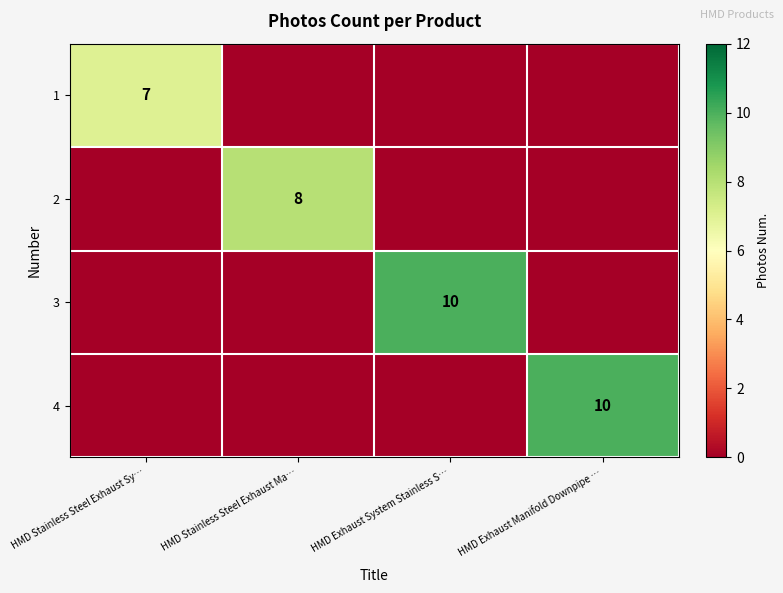

The 4 series shows 14 at HMD Exhaust Manifold Downpipe …. True or false?

False